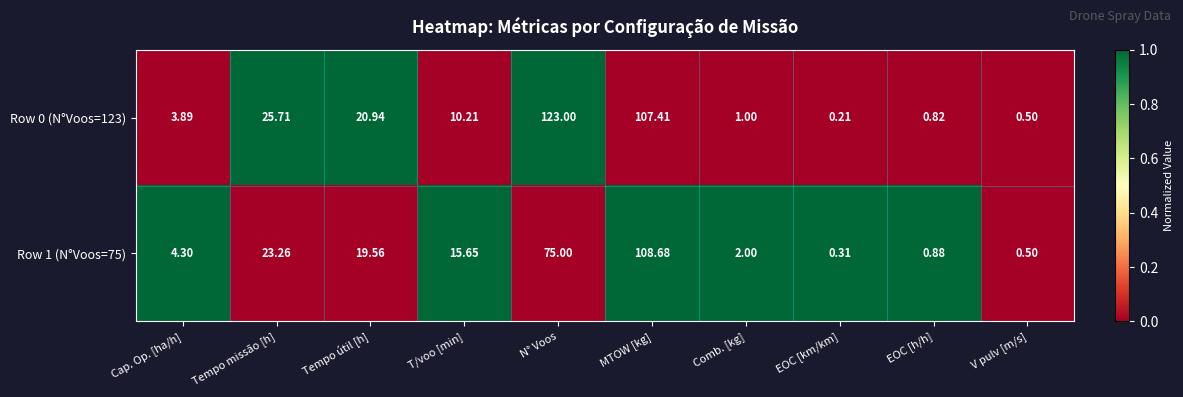

At which category is the sum across all series the highest?

MTOW [kg]